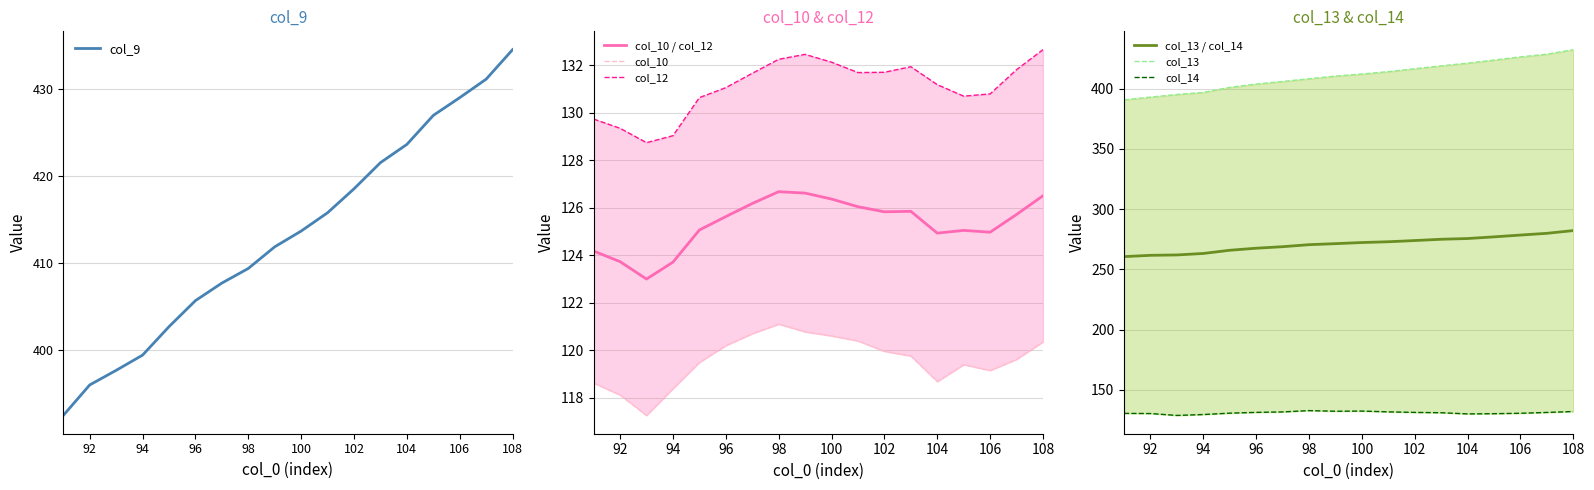

Which has a higher value, 96 or 108?

108